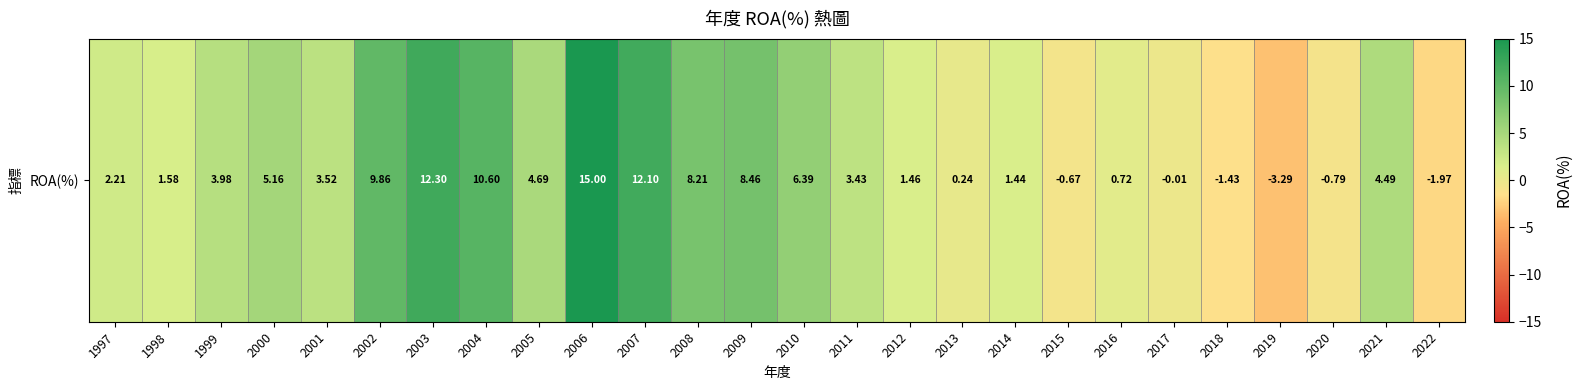

Reading right to left, transcribe all the data shown in this chart.

-2.0	4.5	-0.8	-3.3	-1.4	-0.0	0.7	-0.7	1.4	0.2	1.5	3.4	6.4	8.5	8.2	12.1	15.0	4.7	10.6	12.3	9.9	3.5	5.2	4.0	1.6	2.2